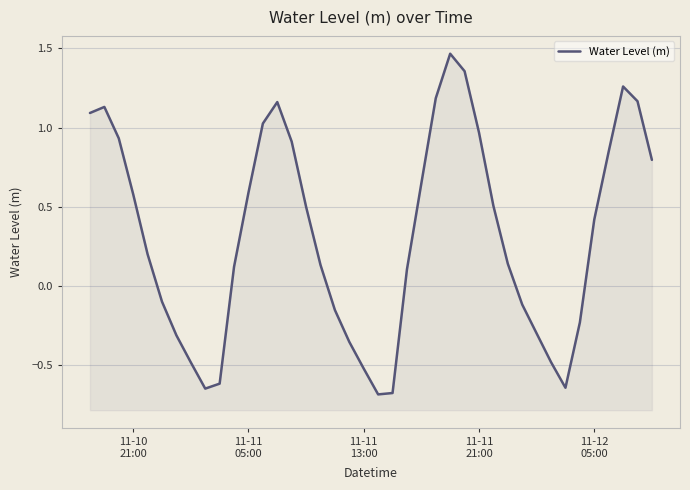

What is the difference between the second highest and second lowest values?

2.0